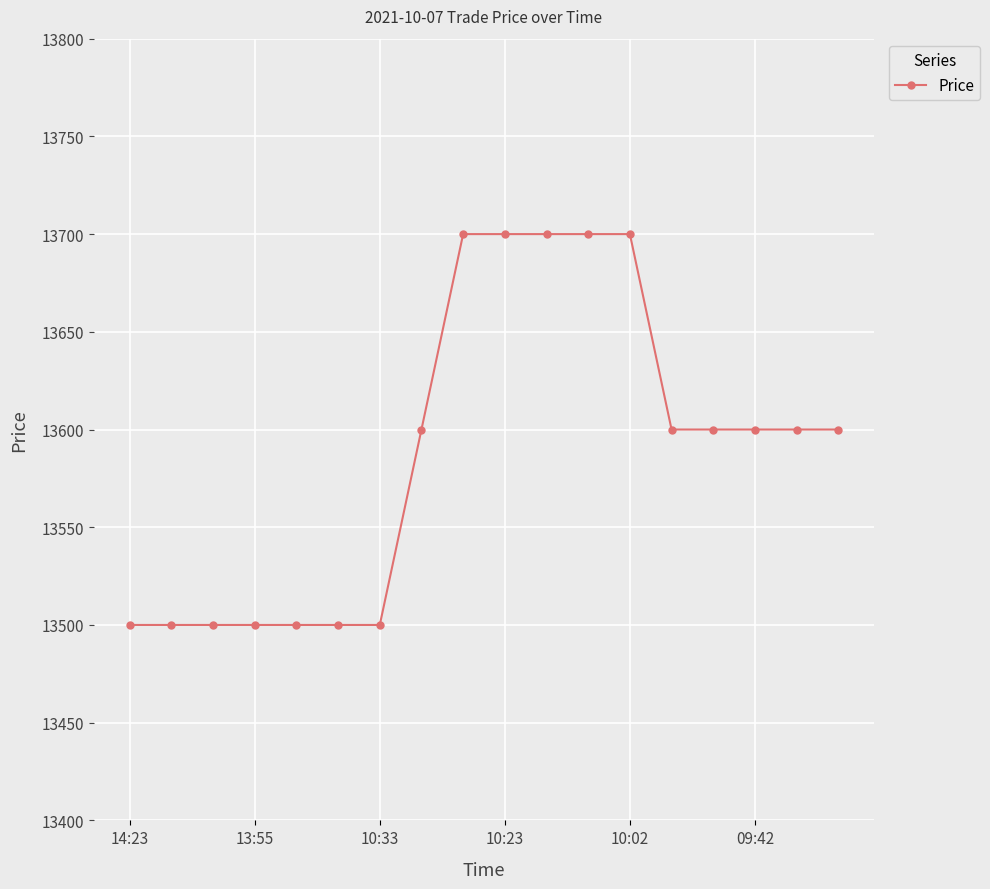

What is the minimum value shown in the chart?

13500